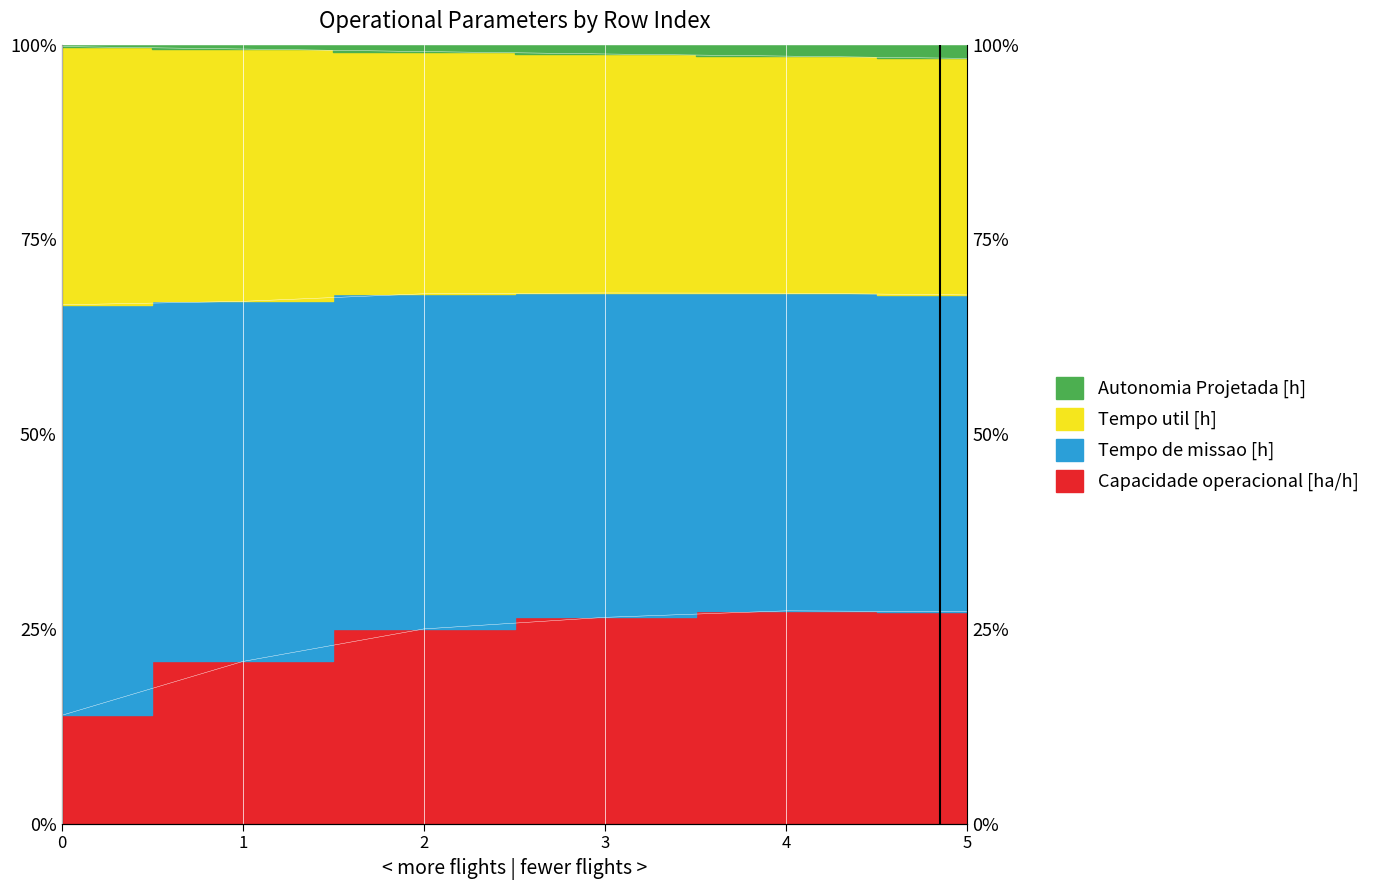

What is the value of the Capacidade operacional [ha/h] point at the 5th from the left?

0.3